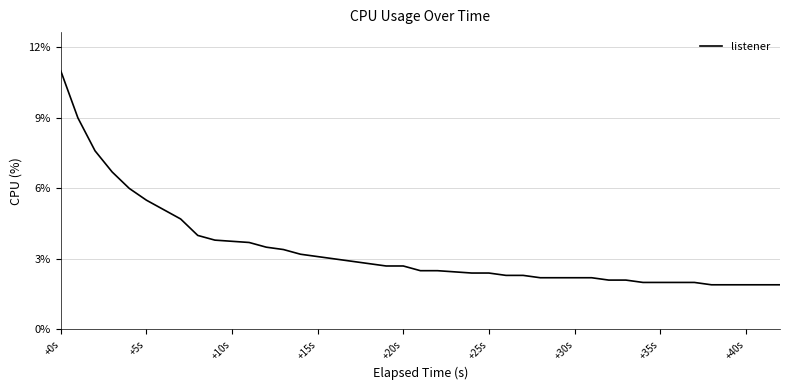

What is the difference between the maximum and minimum values?

9.1